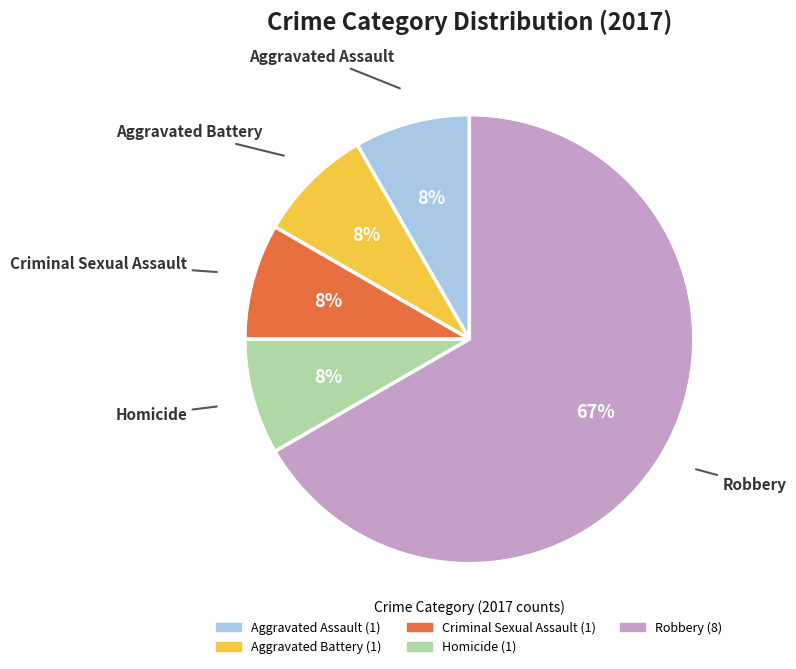

Which category has the biggest portion of the pie?

Robbery